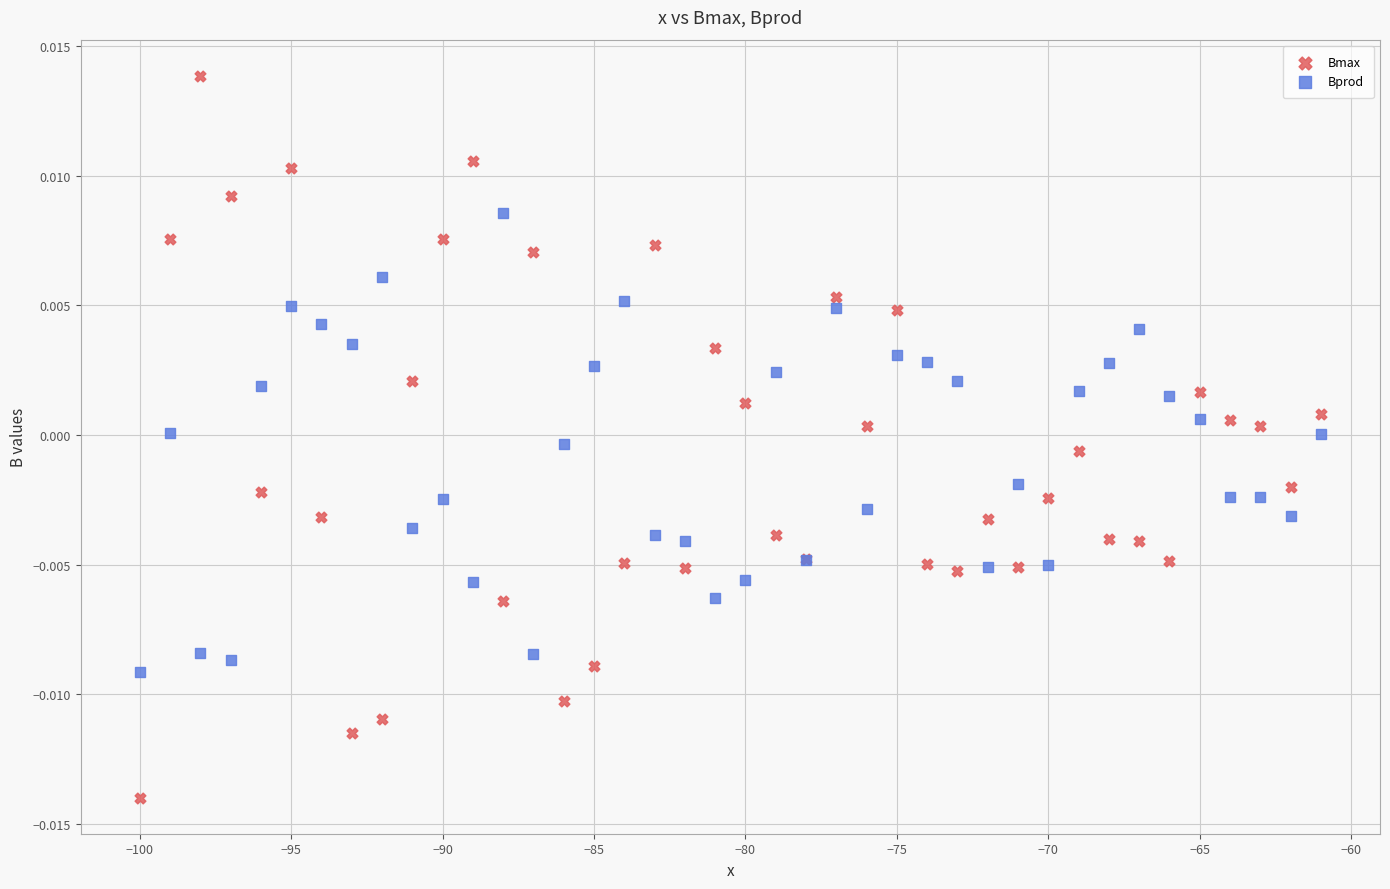

What are all the series names shown in the legend?

Bmax, Bprod